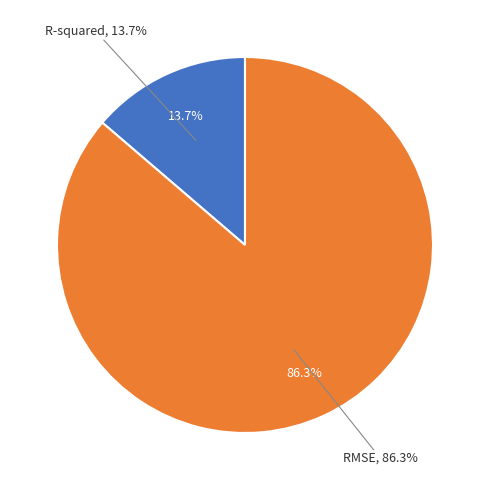

Is RMSE the majority of the pie?

Yes